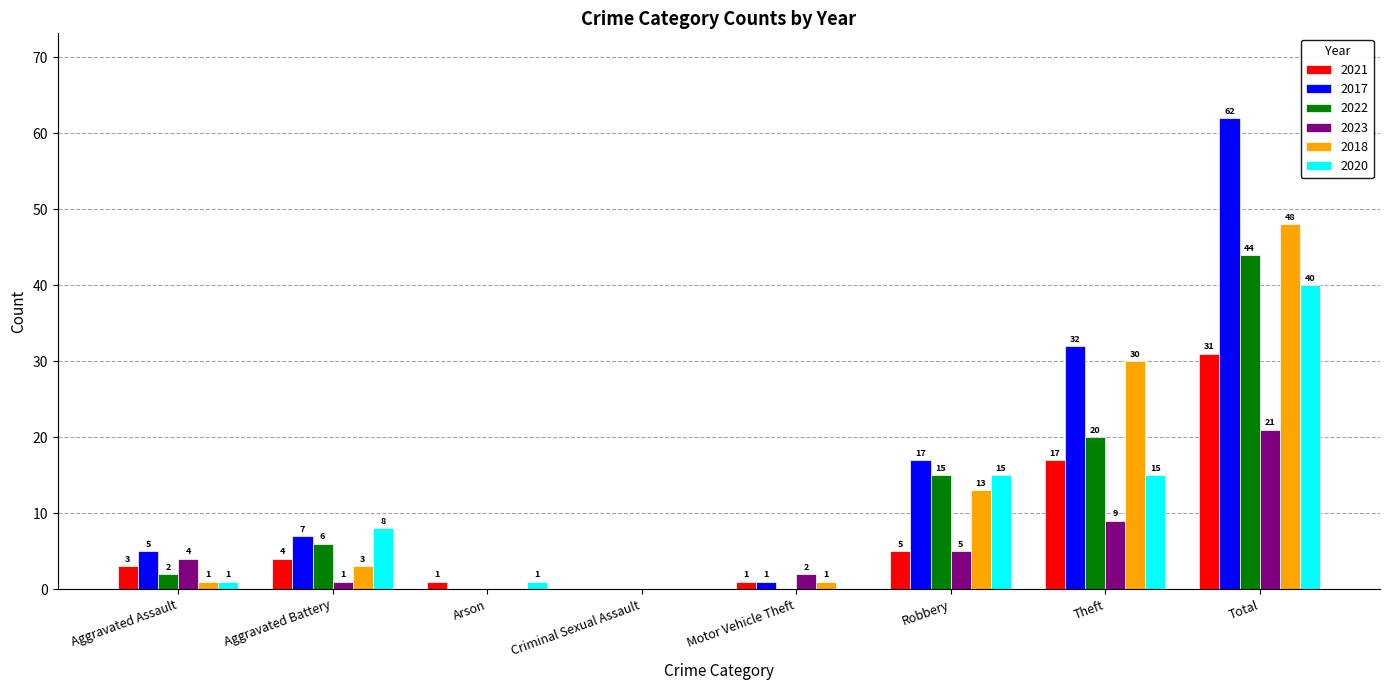

Is it true that 2017 equals 5 at Aggravated Assault?

True